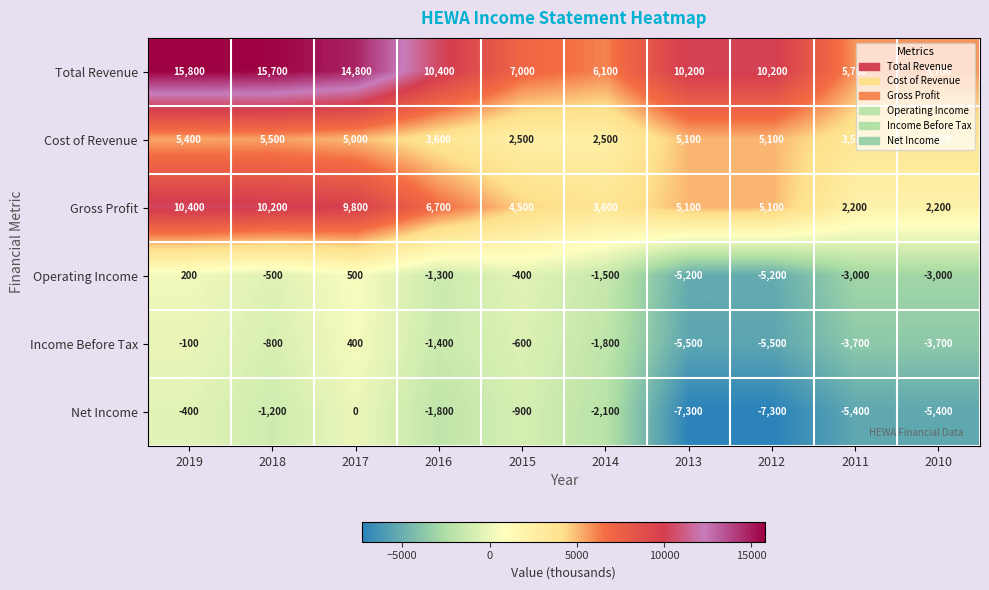

The Total Revenue series shows 11884 at 2015. True or false?

False